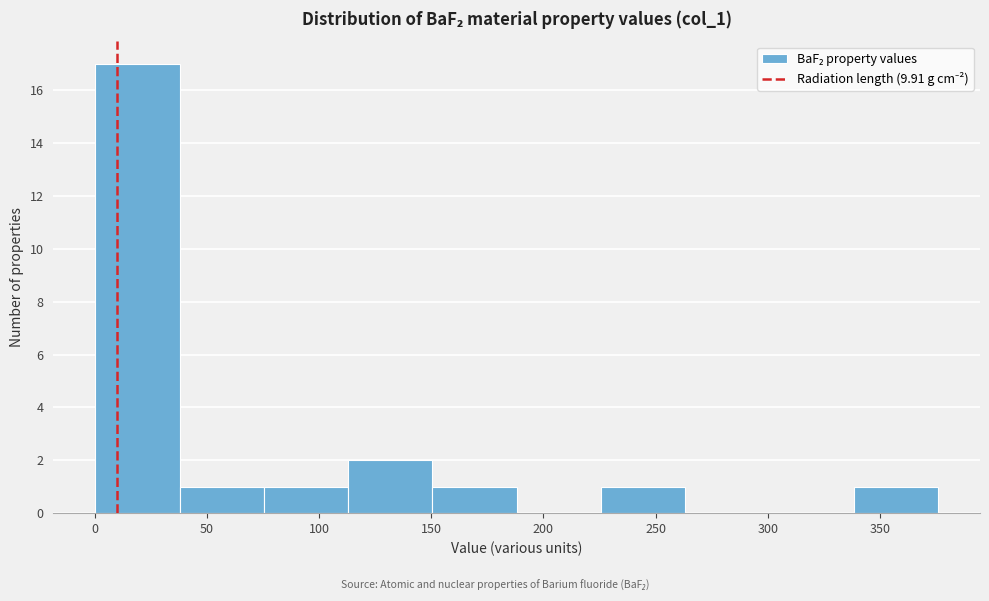

Reading left to right, list every bar in this chart as the range it spans on the x-axis followed by its height. Neither the bar edges nor the heights are printed on the chart, so give them approximately, as read against the axes.

0 to 40: 17
40 to 75: 1
75 to 115: 1
115 to 150: 2
150 to 190: 1
190 to 225: 0
225 to 265: 1
265 to 300: 0
300 to 340: 0
340 to 375: 1